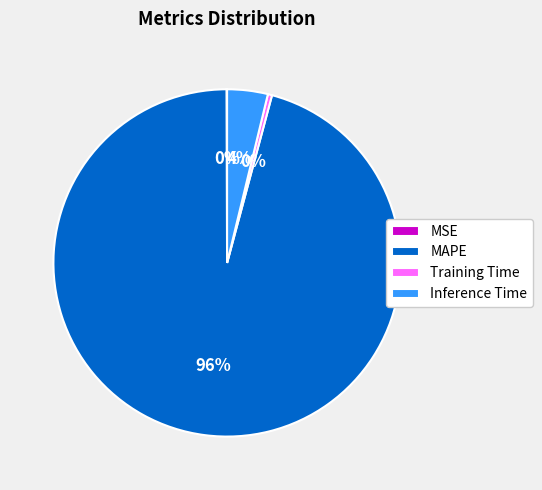

What is the largest slice in the pie chart?

MAPE